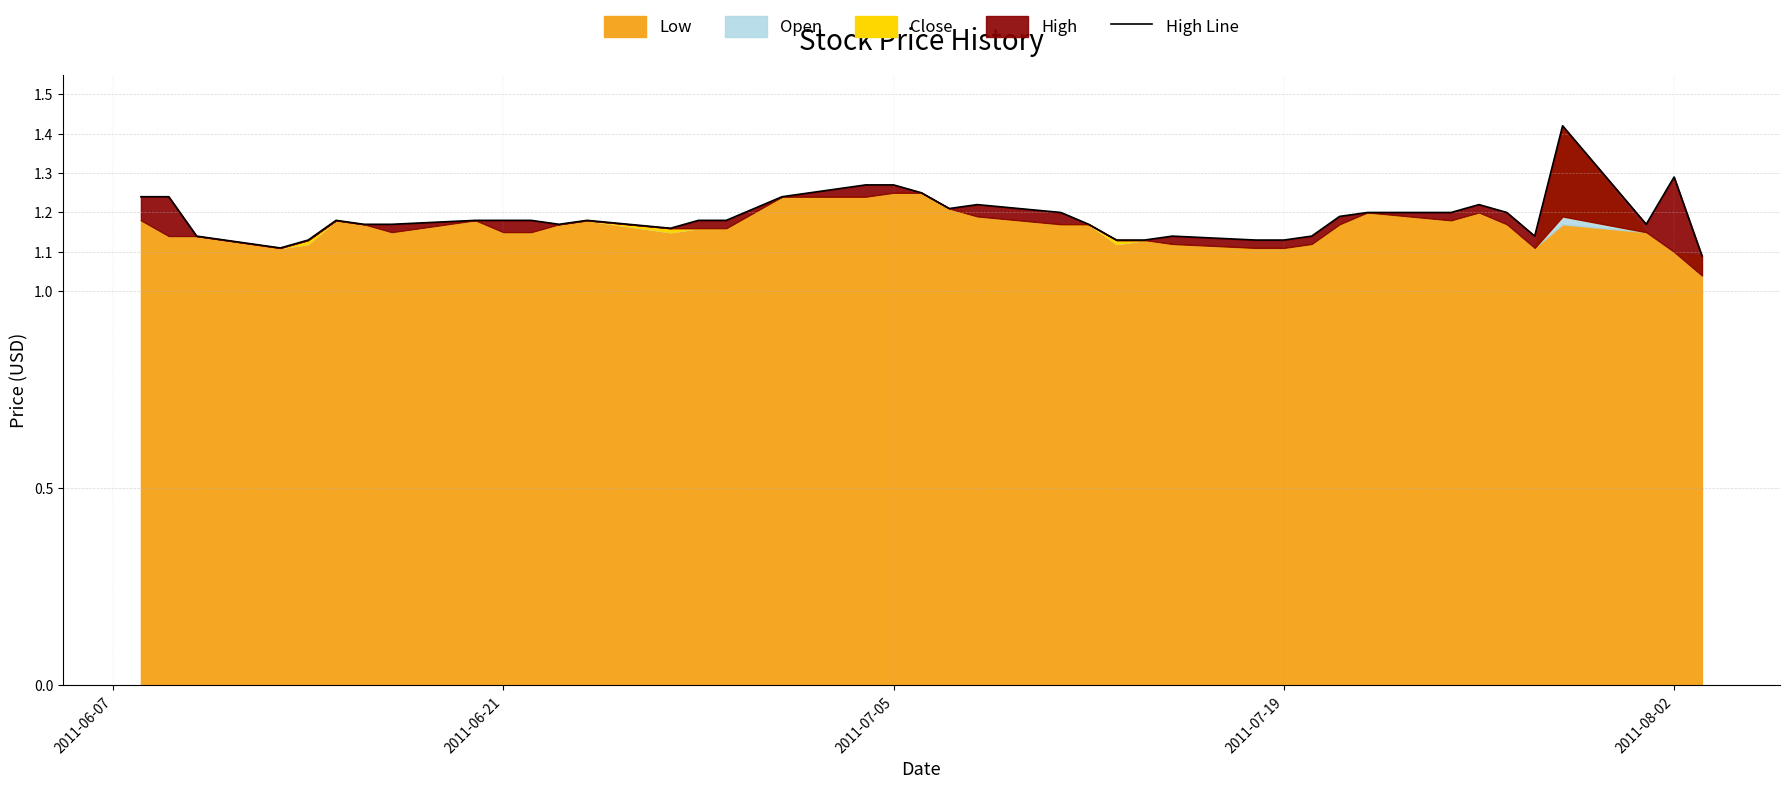

True or false: the data shows 0.3 at 15.

False